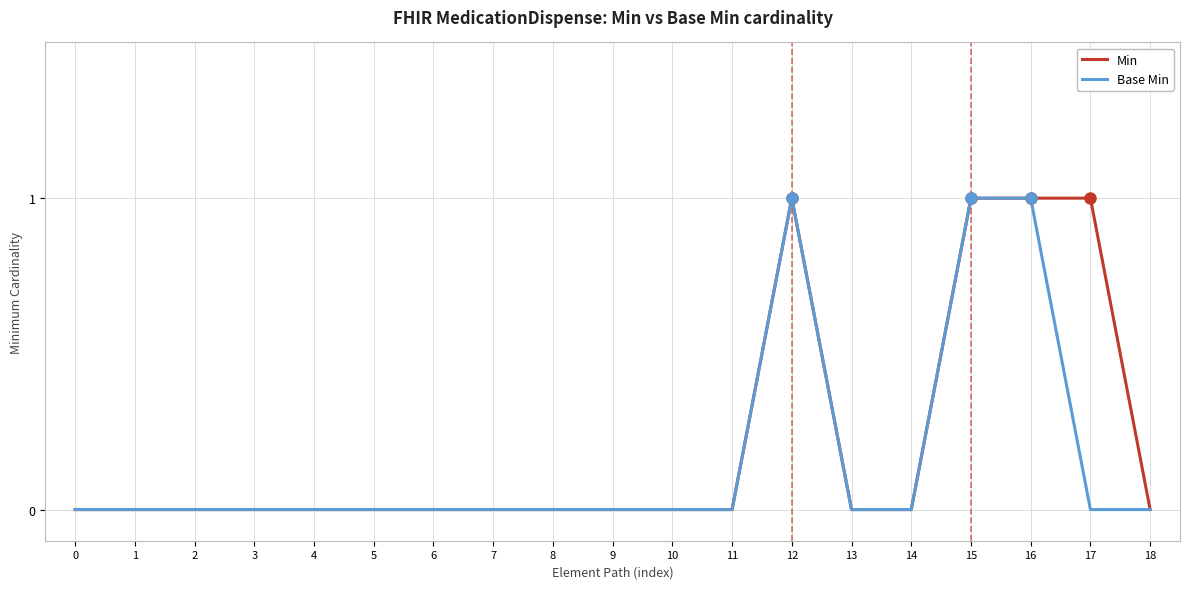

Does the chart display data point markers on the line(s)?

No